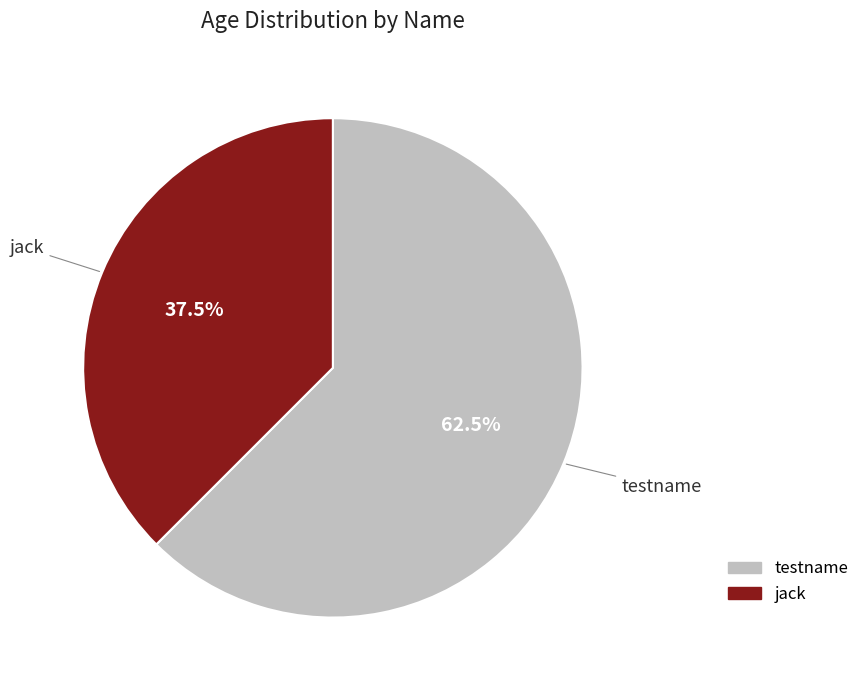

Is it true that testname is 73% of the pie?

False